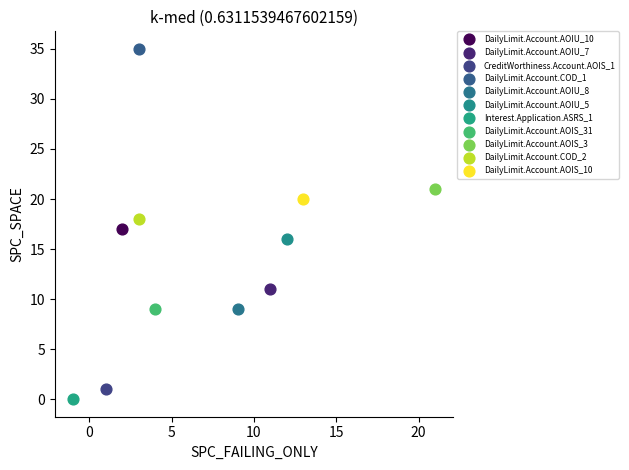

What are all the series names shown in the legend?

DailyLimit.Account.AOIU_10, DailyLimit.Account.AOIU_7, CreditWorthiness.Account.AOIS_1, DailyLimit.Account.COD_1, DailyLimit.Account.AOIU_8, DailyLimit.Account.AOIU_5, Interest.Application.ASRS_1, DailyLimit.Account.AOIS_31, DailyLimit.Account.AOIS_3, DailyLimit.Account.COD_2, DailyLimit.Account.AOIS_10